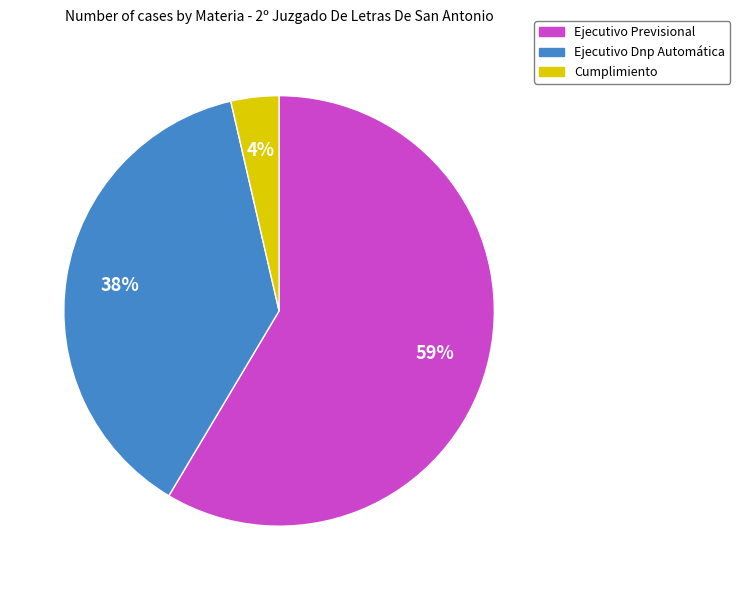

Count the number of slices in the pie.

3